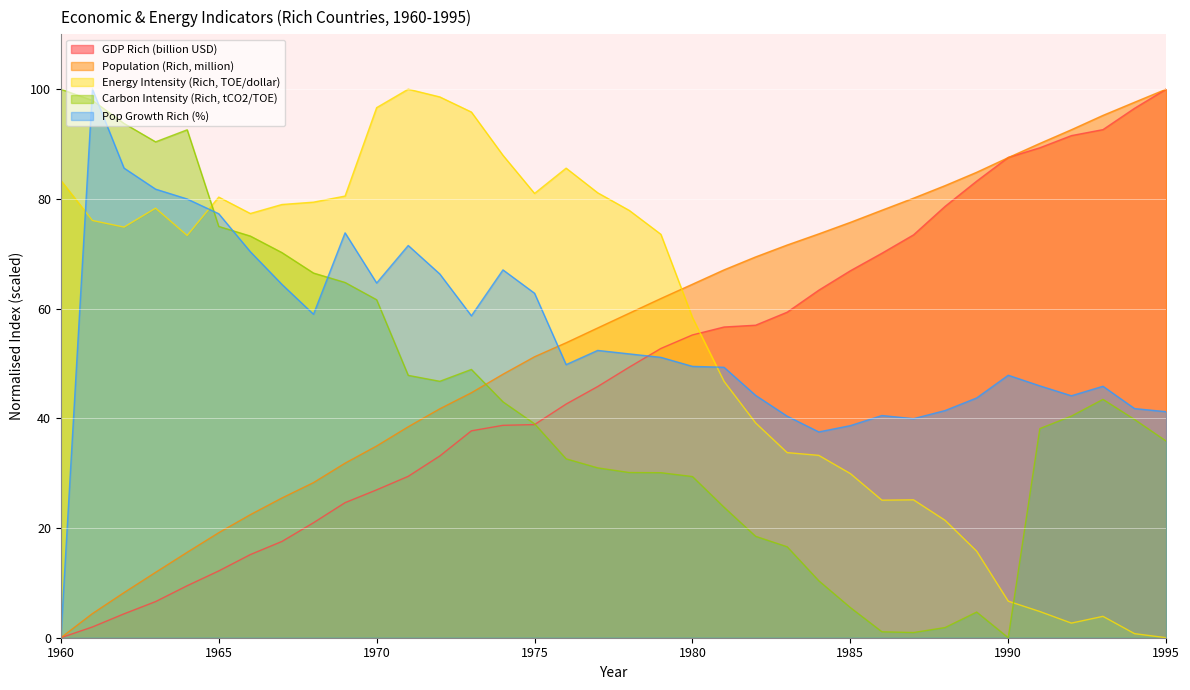

How many lines are shown in the chart?

5